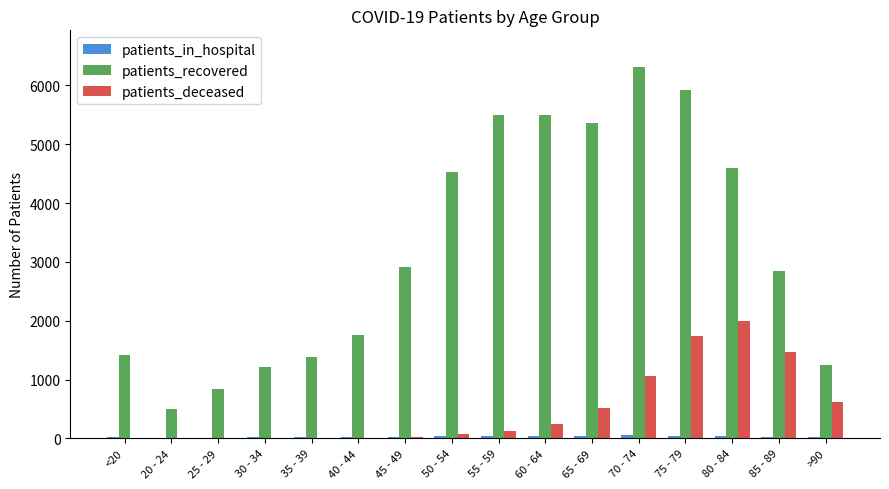

What is the highest value of the patients_deceased series?

1990